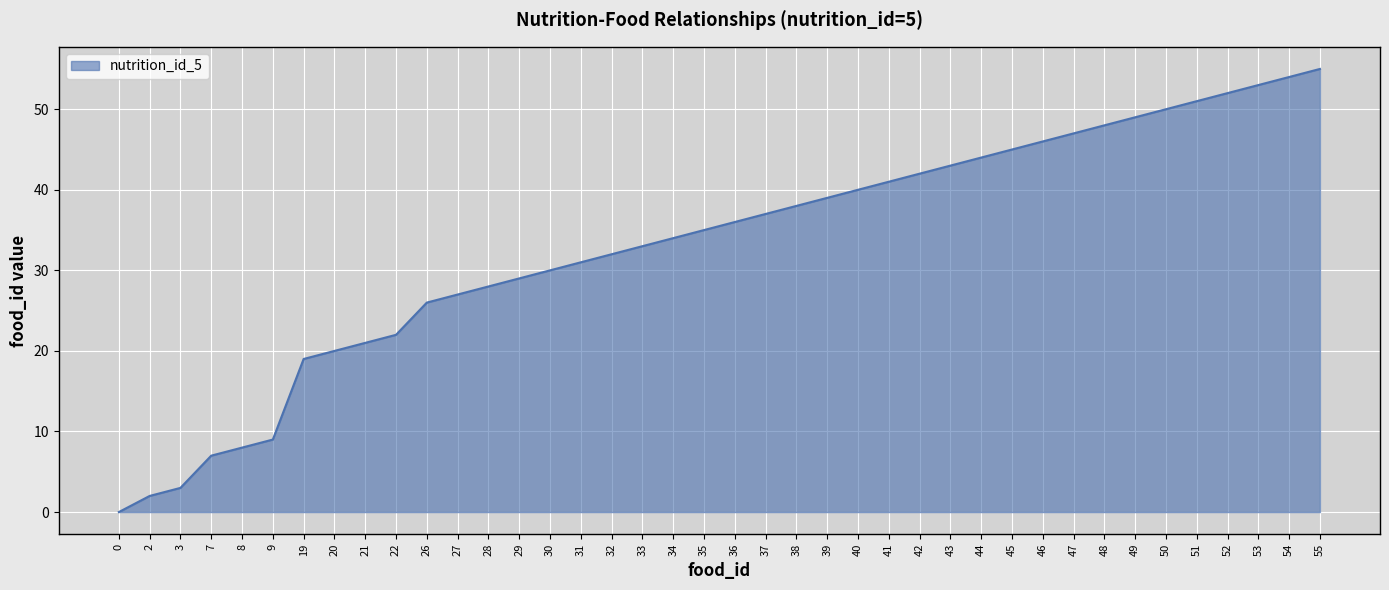

What is the difference between the second highest and second lowest values?

52